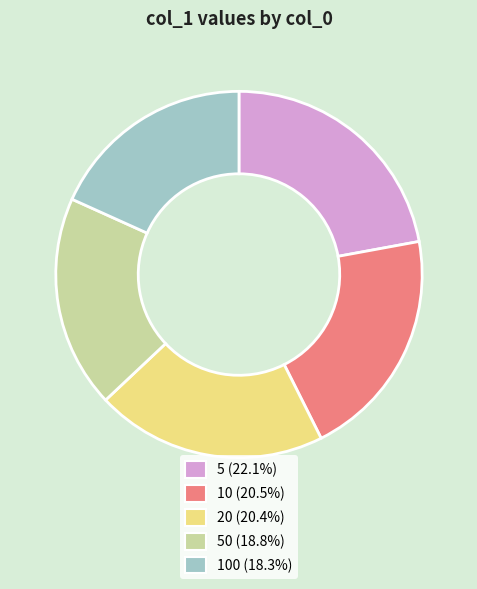

Is there a majority slice in this chart?

No